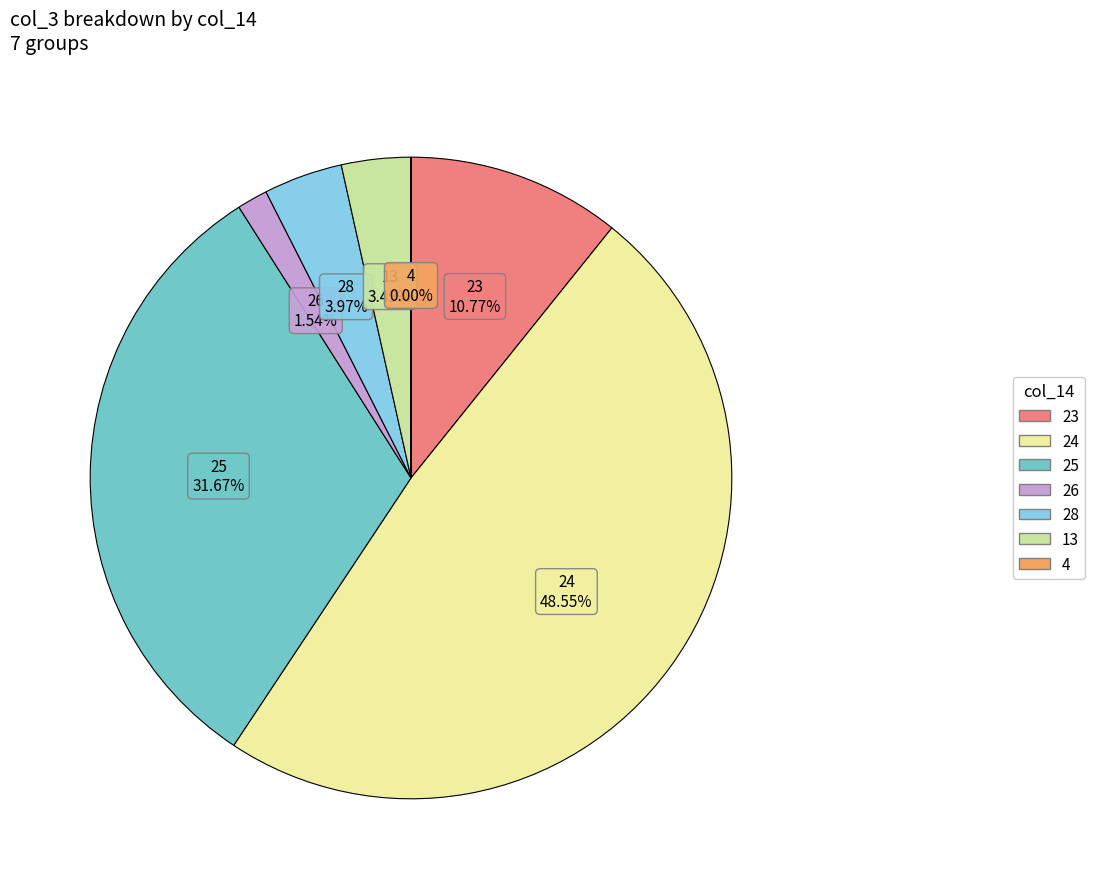

Is there any slice that represents more than half of the pie?

No